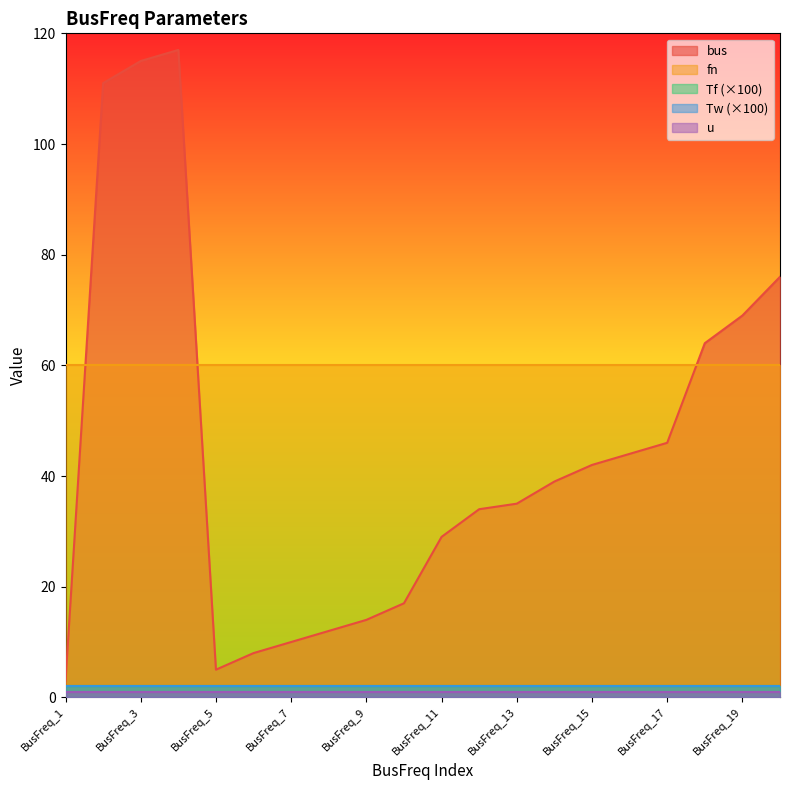

What are all the series names shown in the legend?

bus, fn, Tf, Tw, u